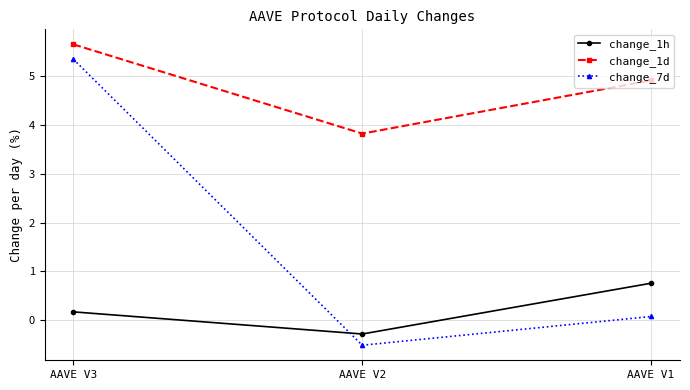

Rank the series by their maximum value, from highest to lowest.

change_1d, change_7d, change_1h